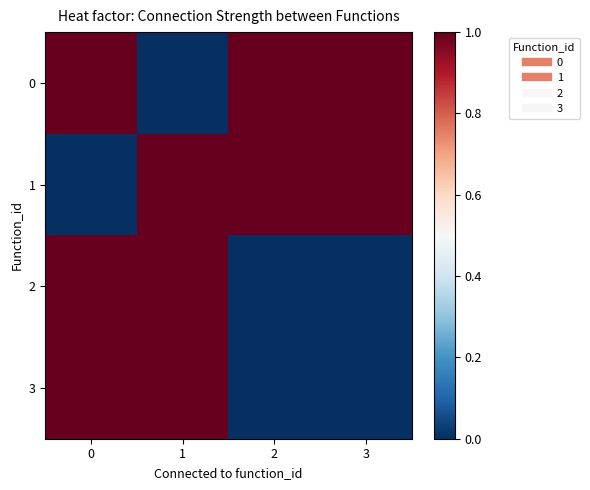

What is the spread (max minus min) of values at 0?

1